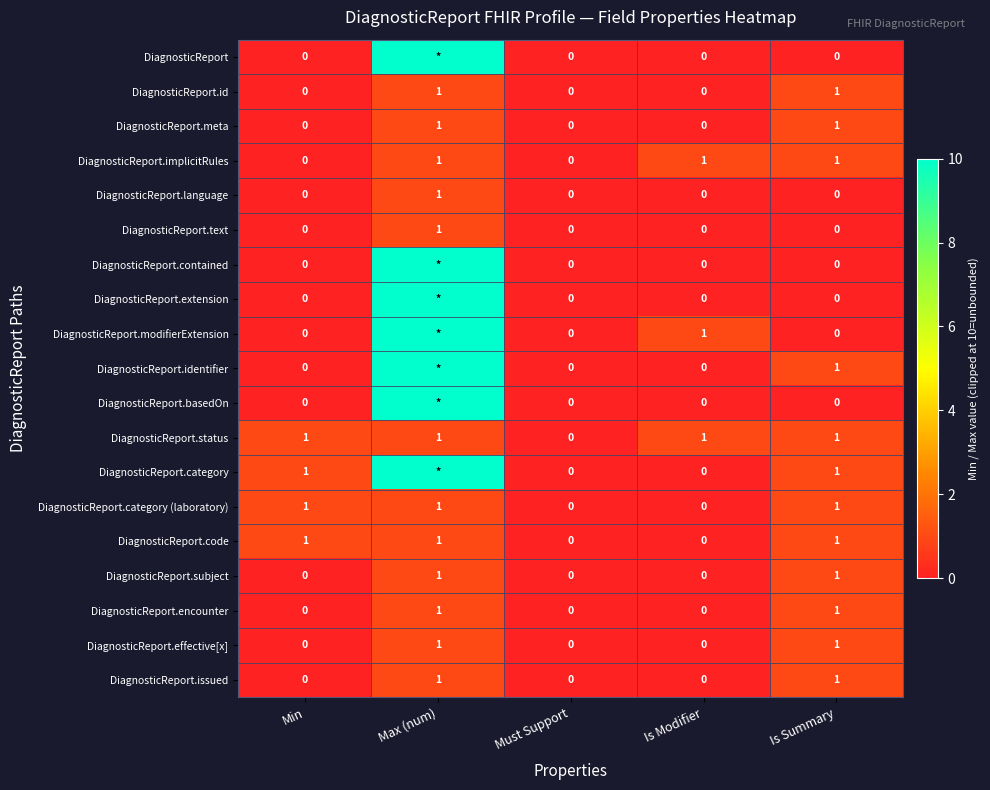

What is the total value across all series at Is Summary?

12